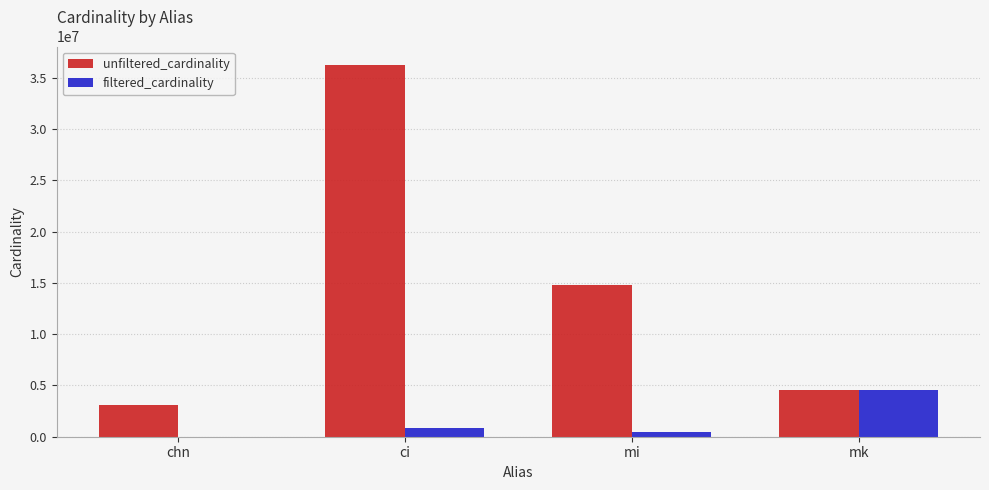

Where is unfiltered_cardinality nearest to the value 19692341?

mi